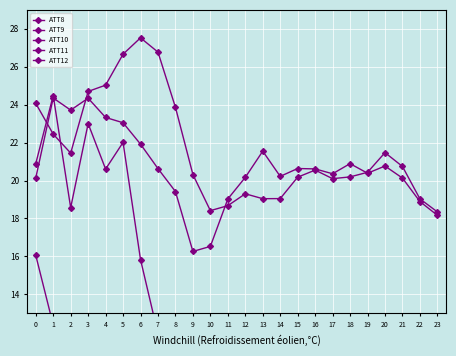

What is the difference between the highest and lowest values at 3?

24.1